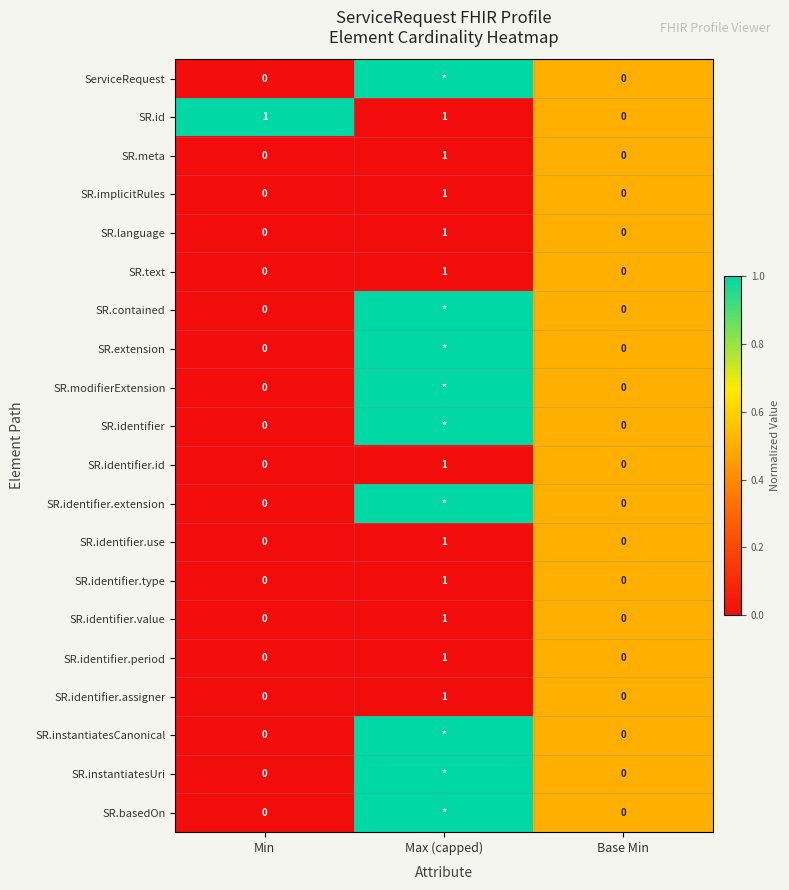

How many series are shown in this chart?

20